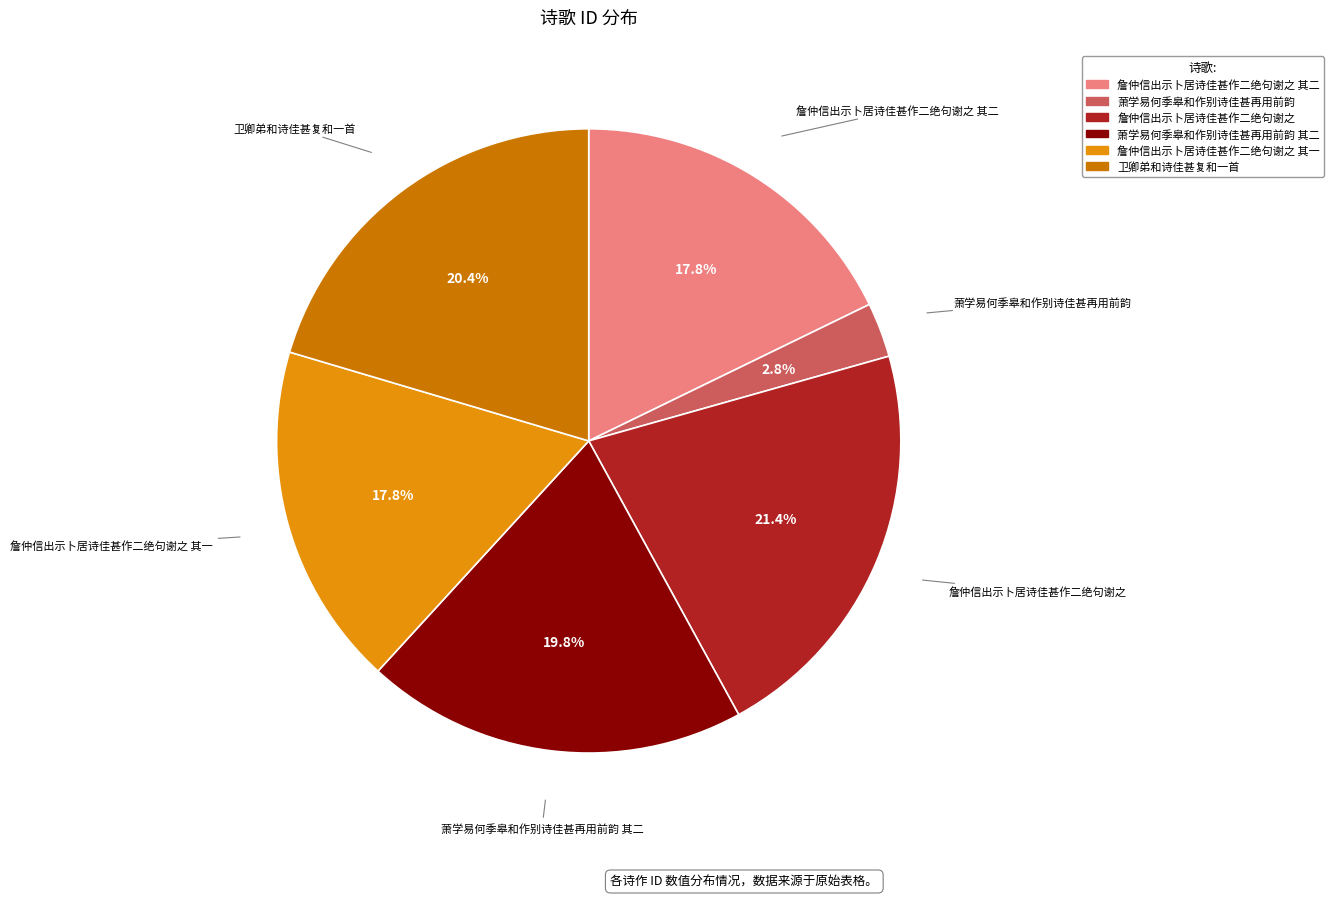

Is there a majority slice in this chart?

No